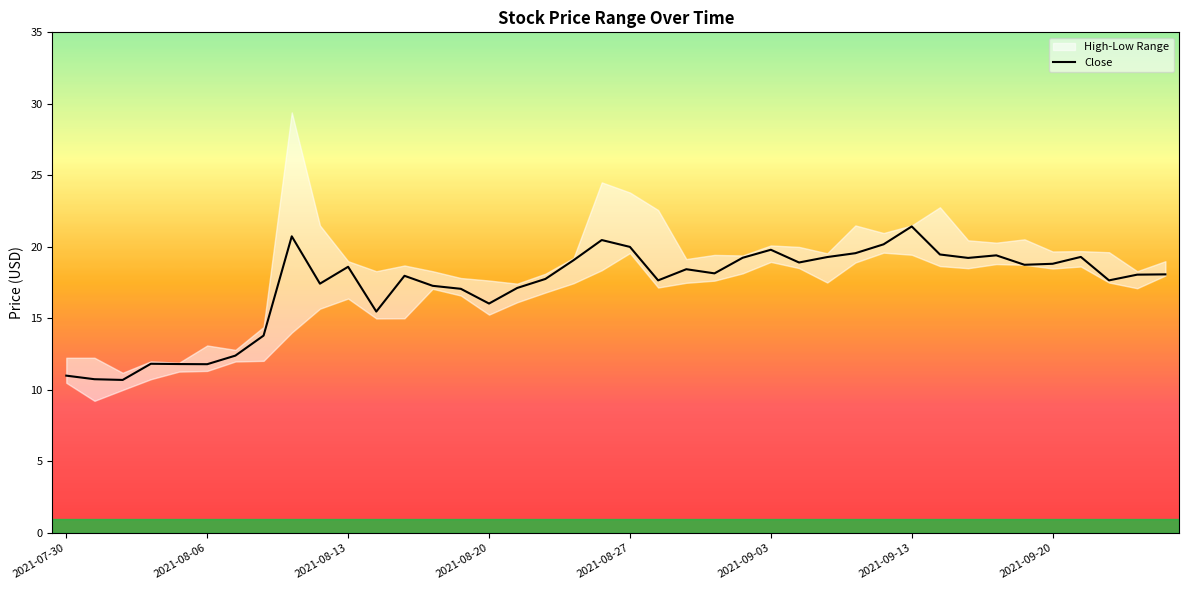

How many data points does each series have?

40